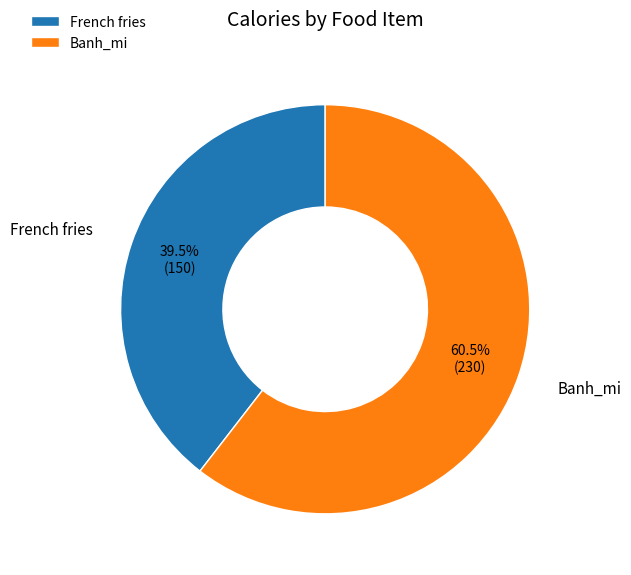

True or false: Banh_mi accounts for 68% of the total.

False